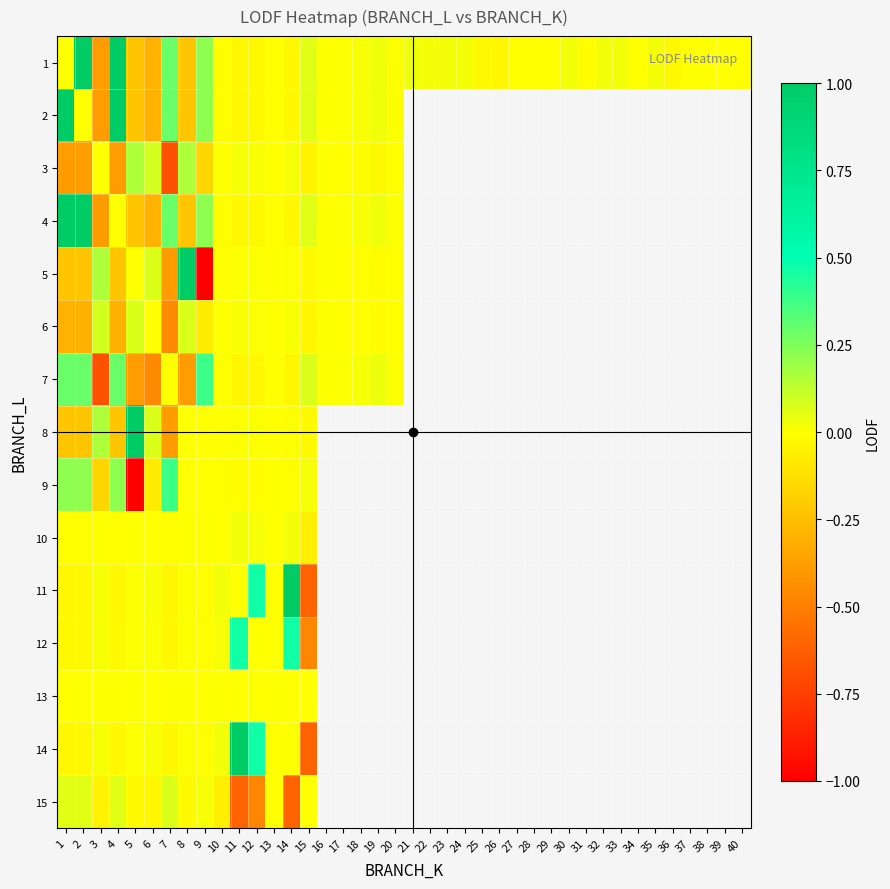

How many positive values does the 3 series have?

7